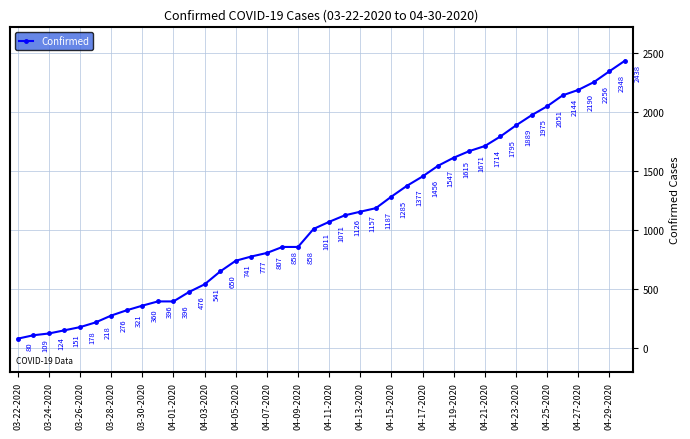

What is the greatest value displayed?

2438